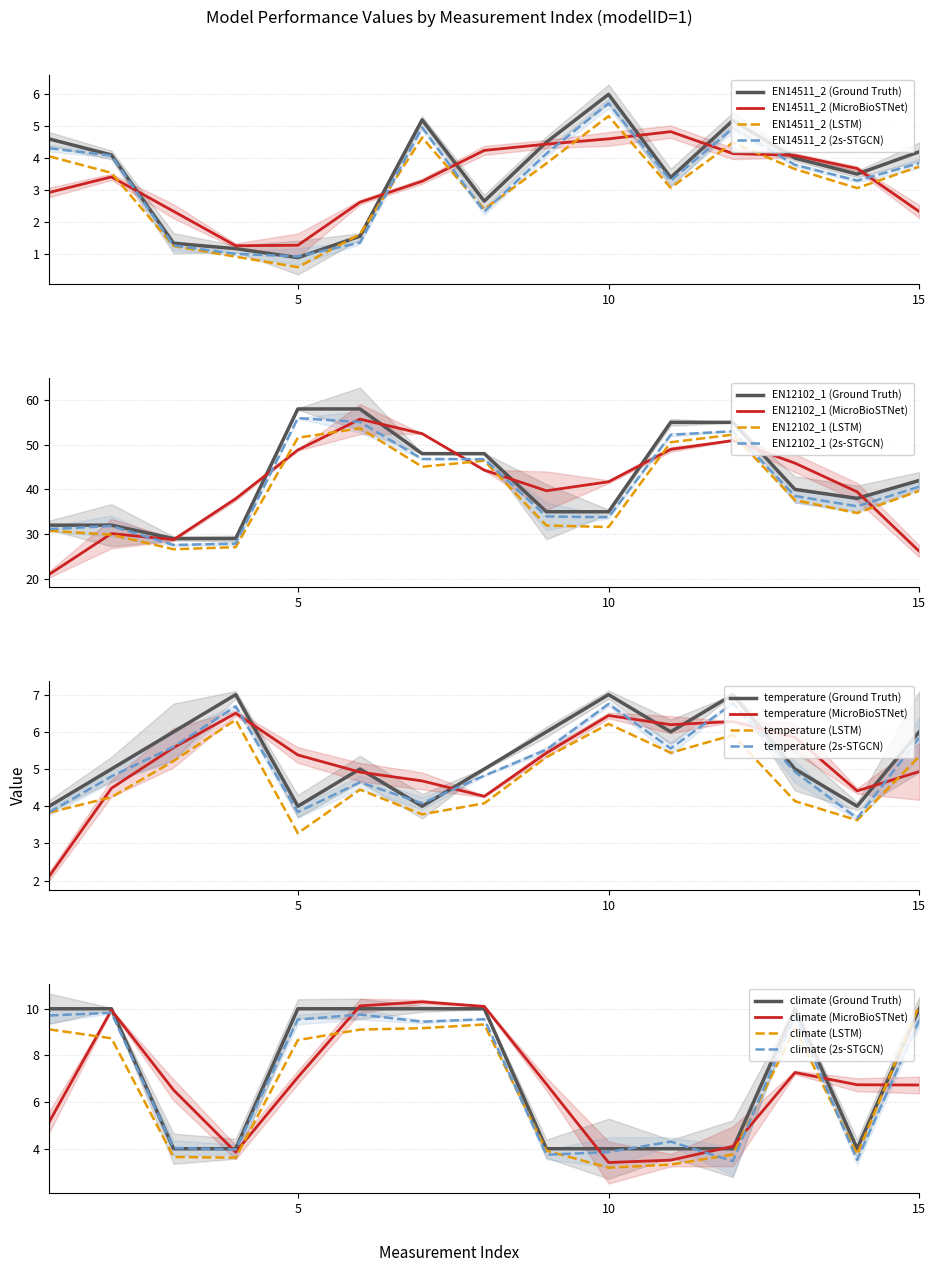

Which category has the lowest value in the EN14511_2 (LSTM) series?

5